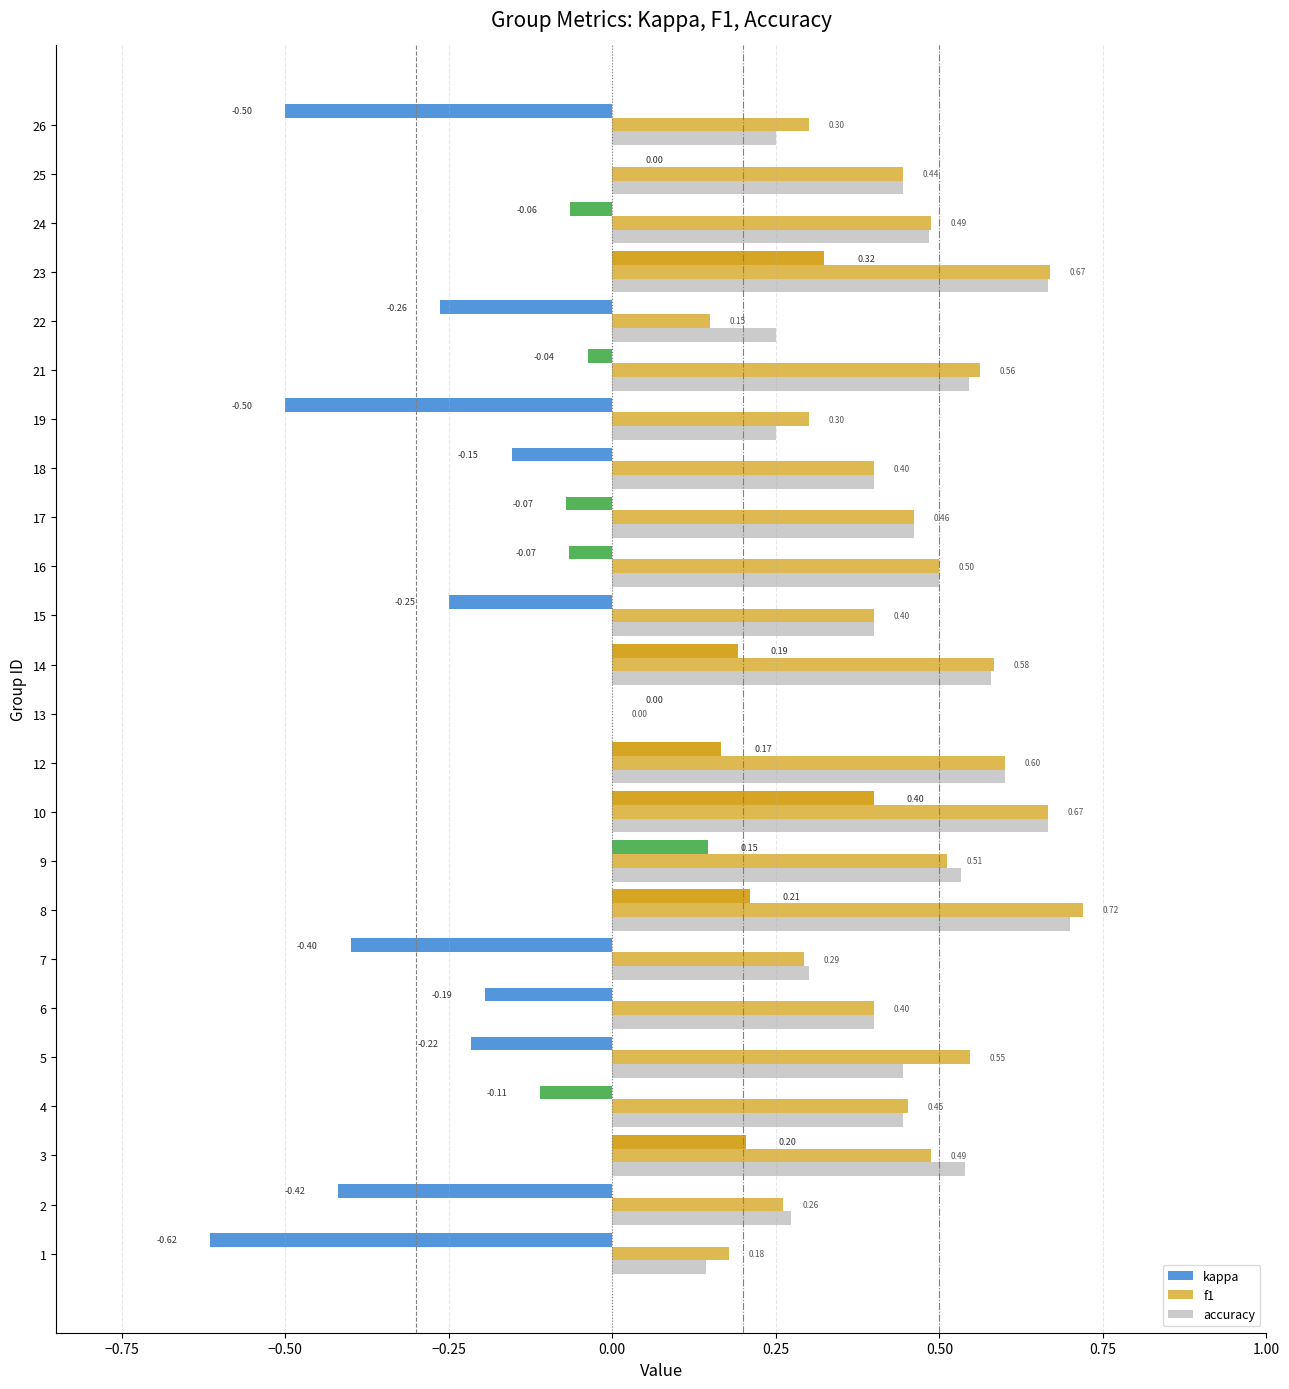

How many f1 values are between 0 and 1?

24